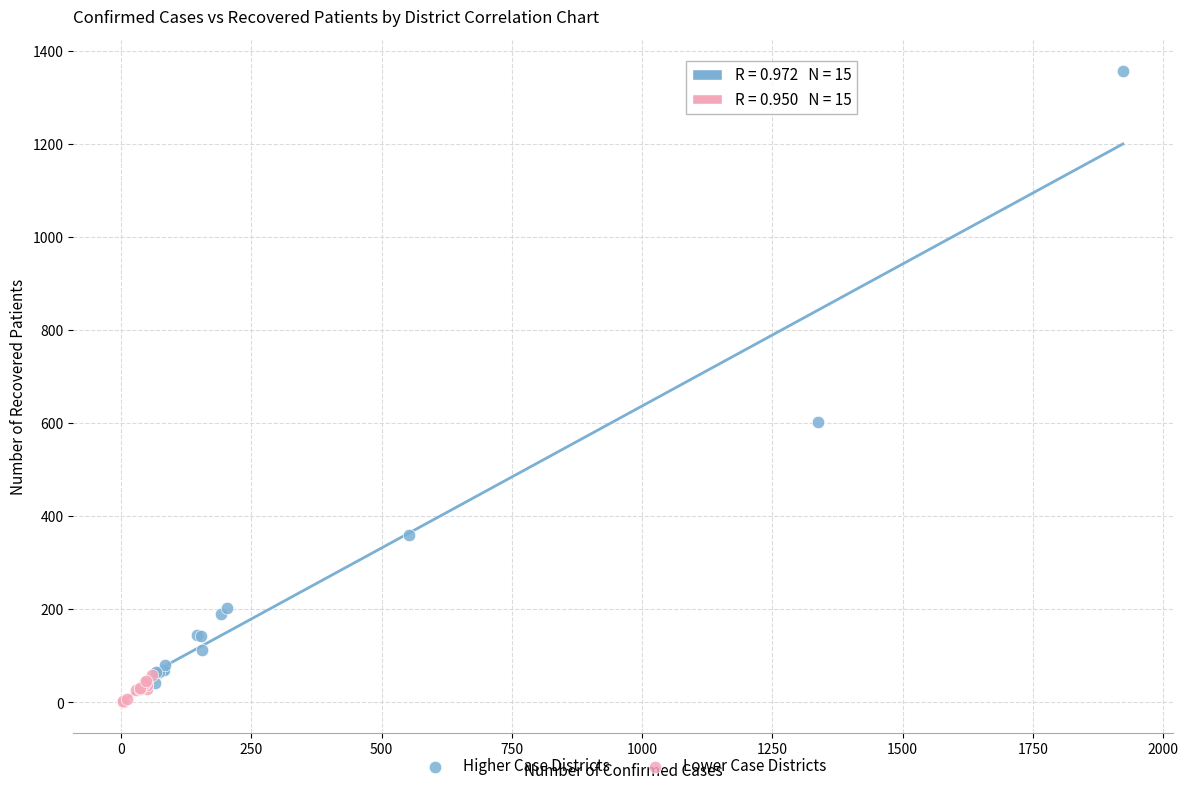

Which series contains the highest Y value?

Higher Case Districts